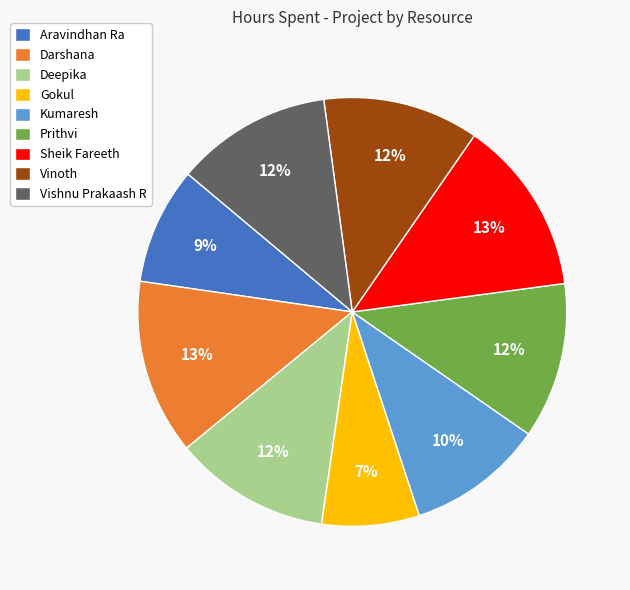

What is the ratio of the value at Sheik Fareeth to the value at Vishnu Prakaash R?

1.1